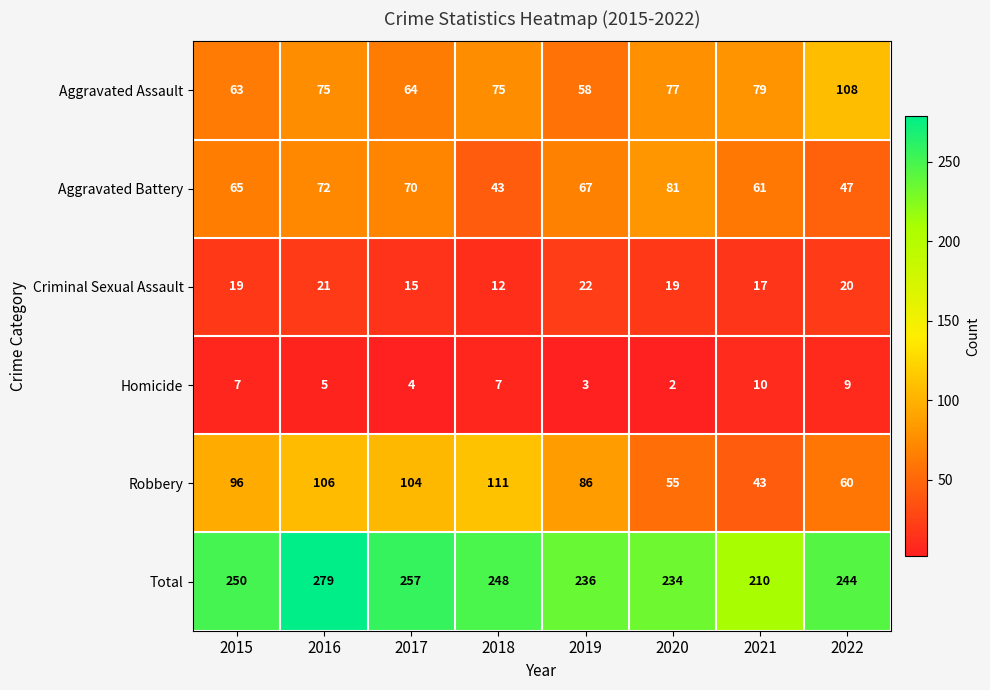

Is it true that Criminal Sexual Assault equals 32 at 2020?

False